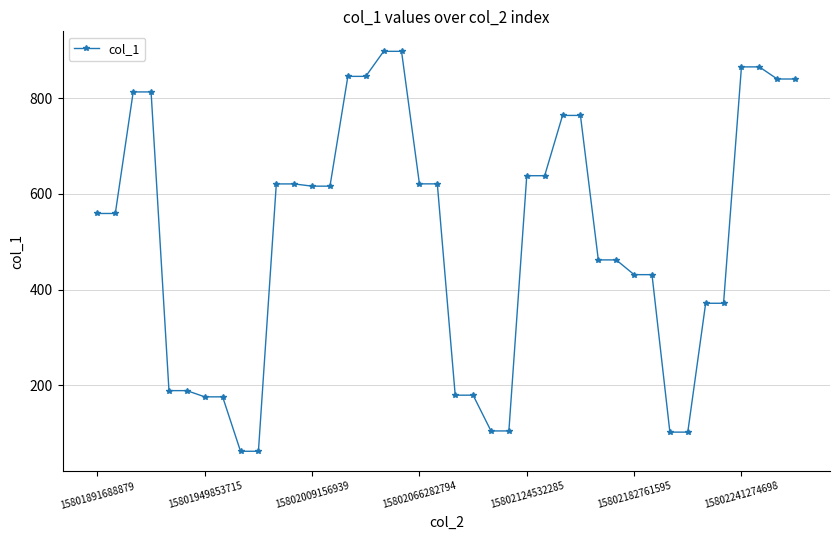

What is the maximum value shown in the chart?

897.6